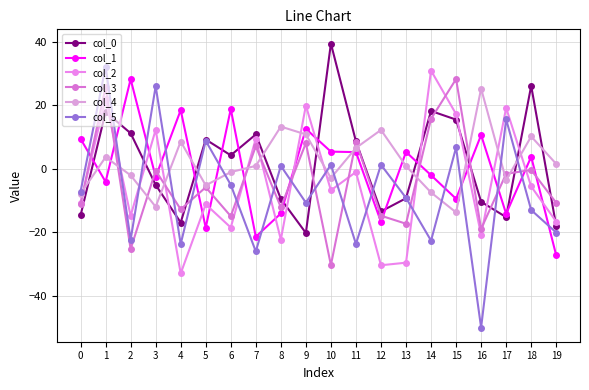

Where does the col_4 series first go above 0?

1